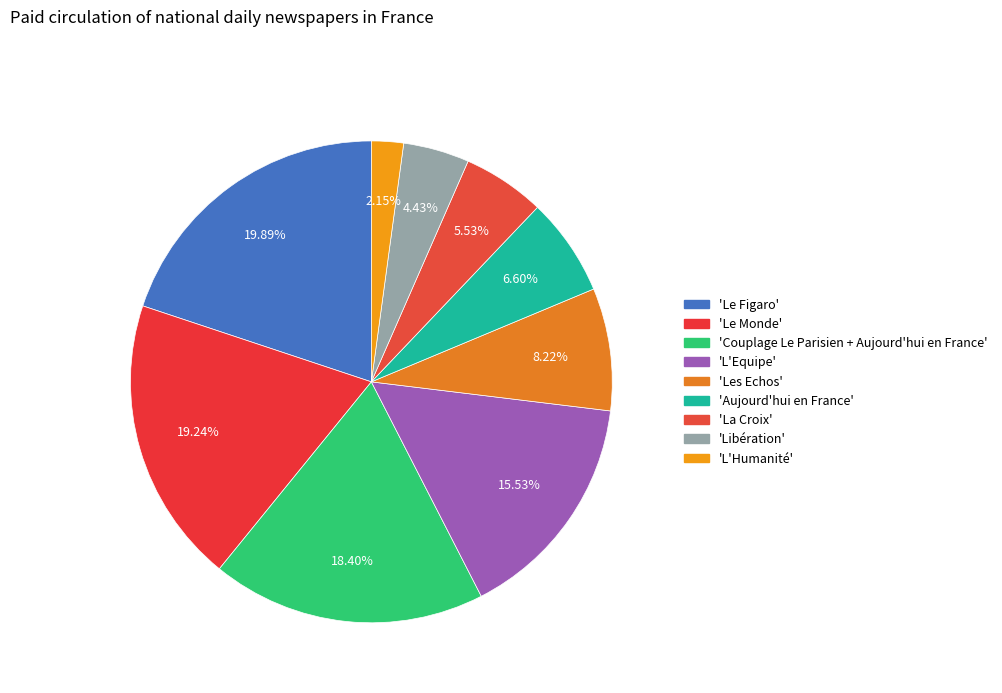

Count the number of slices in the pie.

9